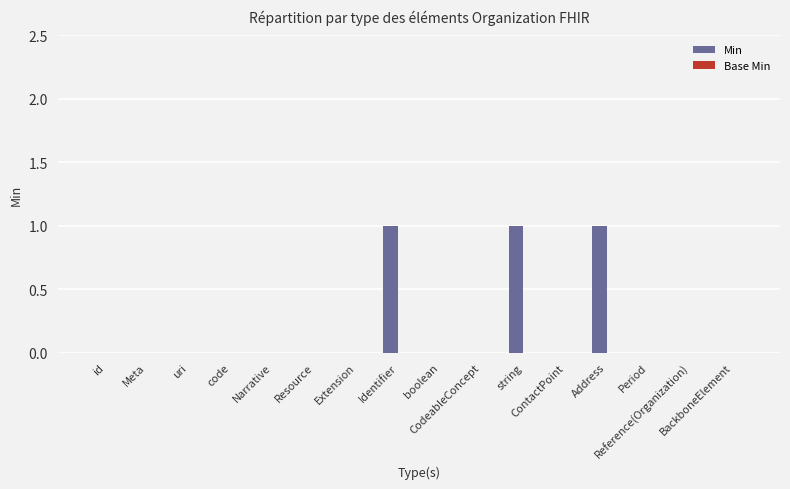

What is the sum of all values?

3